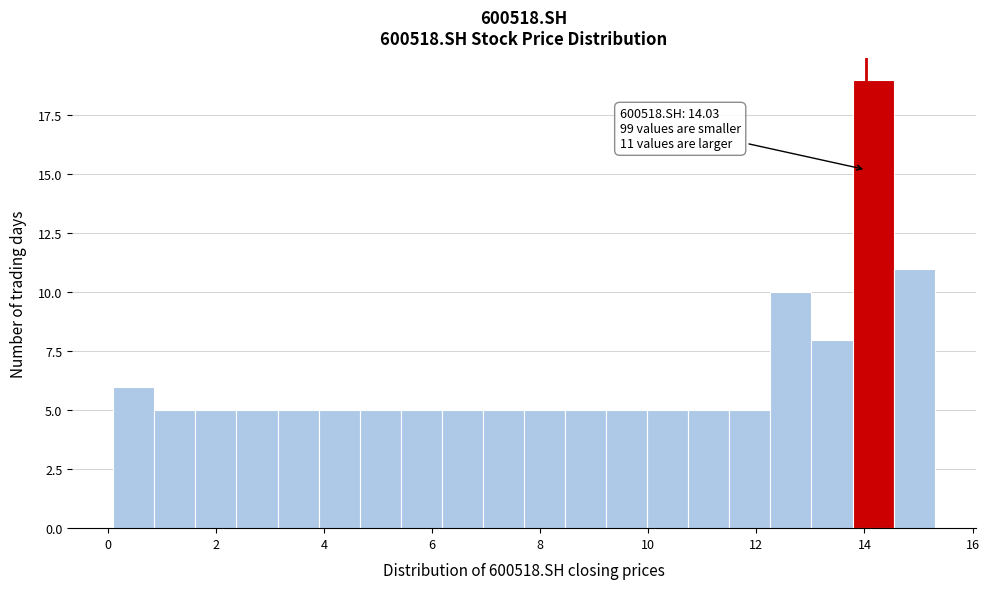

Read against the x-axis, roughly where is the centre of the tallest bar?

14.2